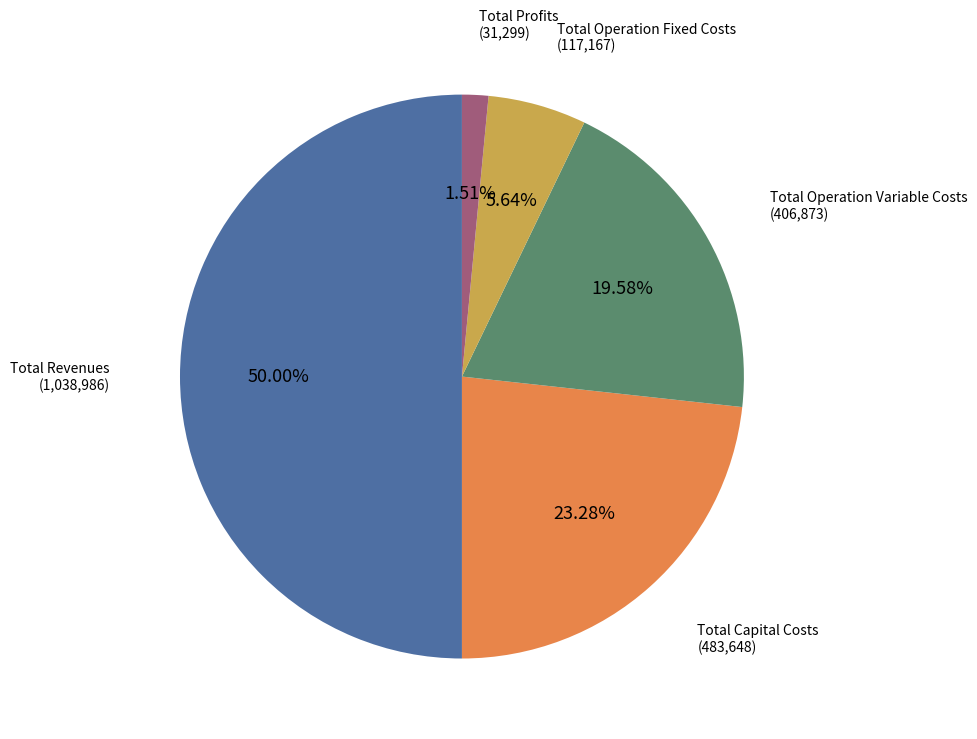

What is the smallest slice in the pie chart?

Total Profits